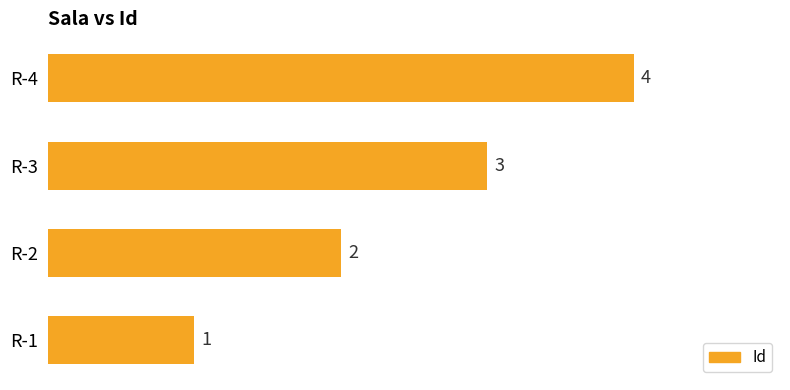

At which category does the chart reach its peak across all series?

R-4